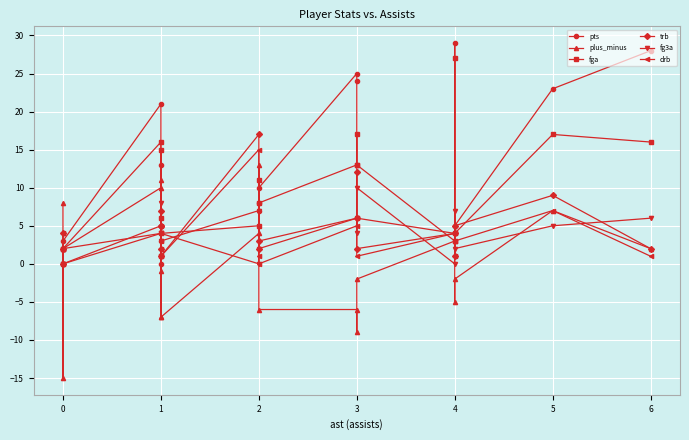

True or false: fg3a and fga cross at least once.

False